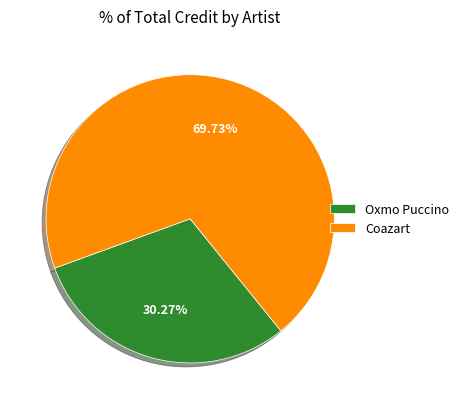

To the nearest percent, what is the average slice percentage?

50%